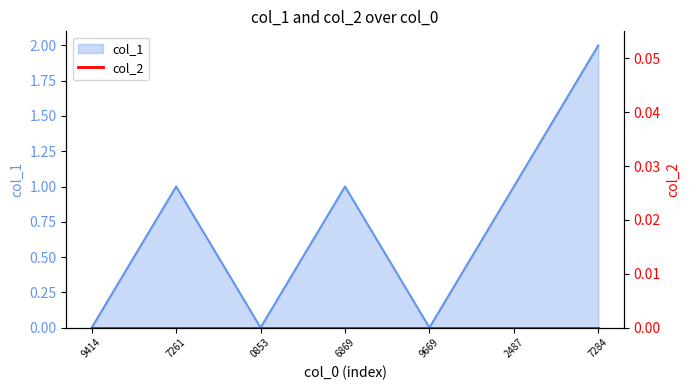

True or false: col_1 has a value of 0 at 2487.

False